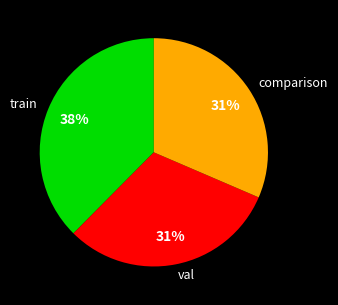

True or false: val accounts for 43% of the total.

False